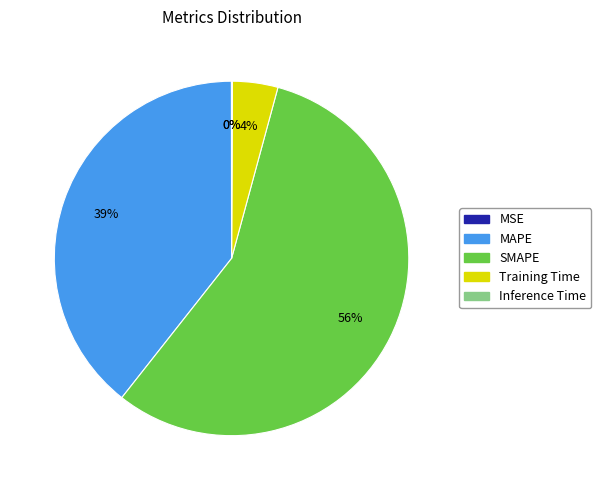

To the nearest percent, what is the average slice percentage?

20%